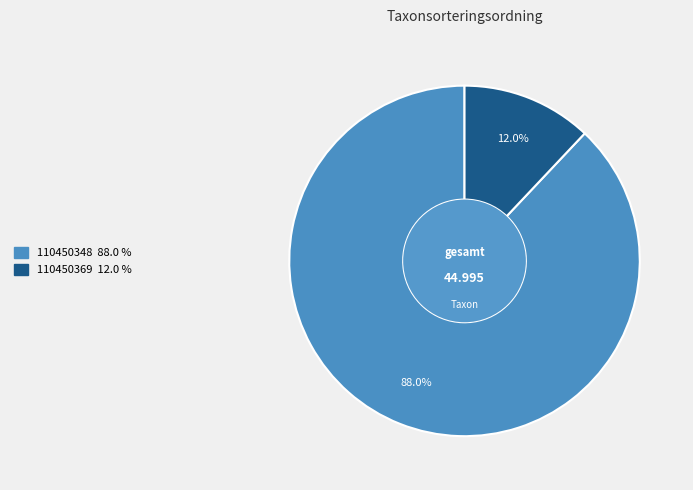

Which has a higher value, 110450369 or 110450348?

110450348